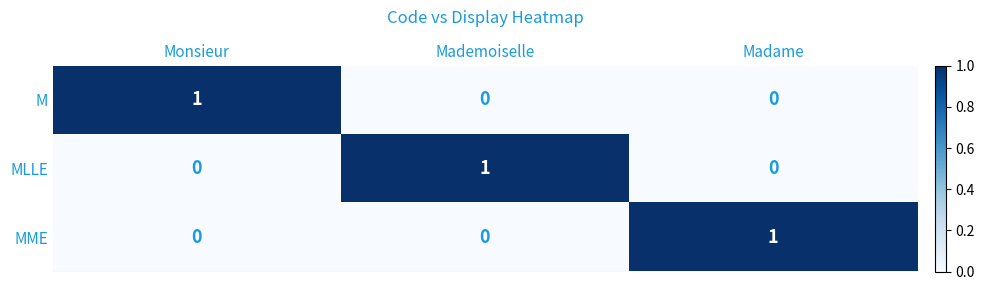

At how many categories does at least one series exceed 0?

3